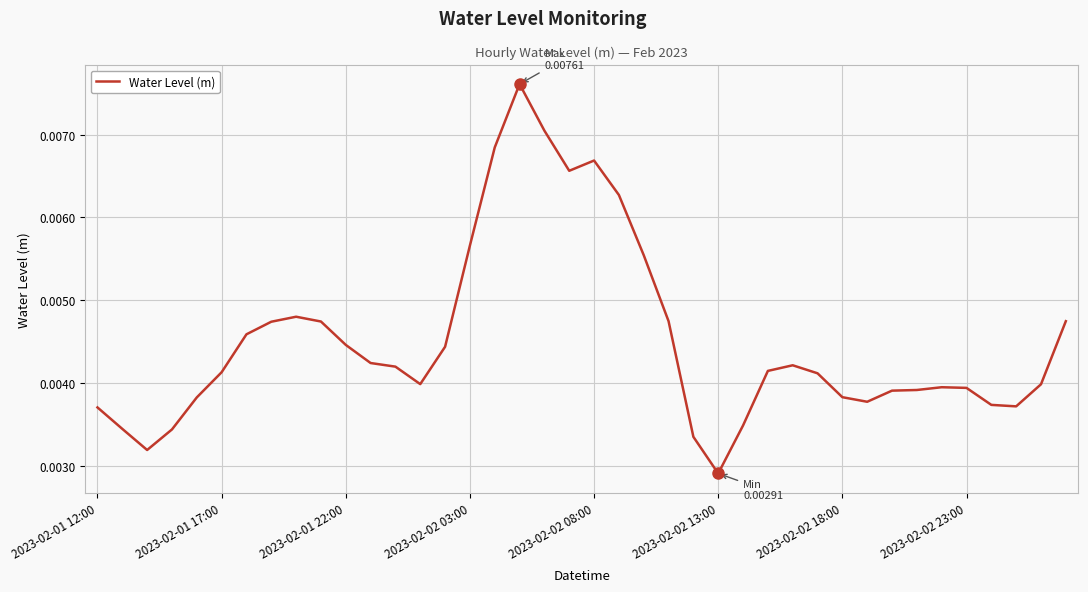

Does the chart have visible grid lines?

Yes